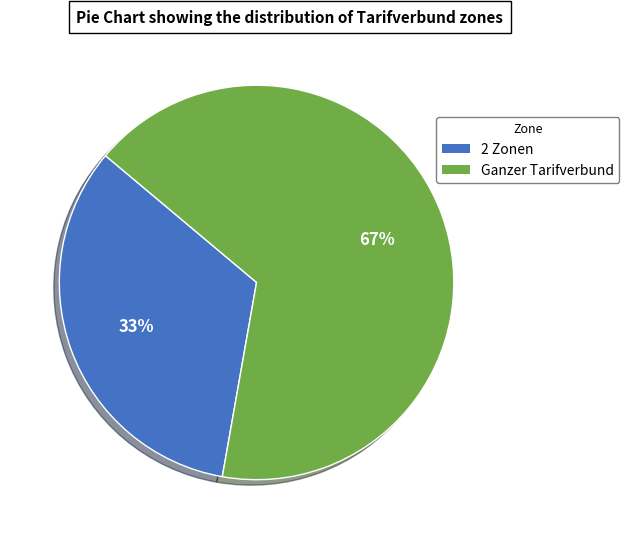

The Ganzer Tarifverbund slice represents 67% of the pie. True or false?

True